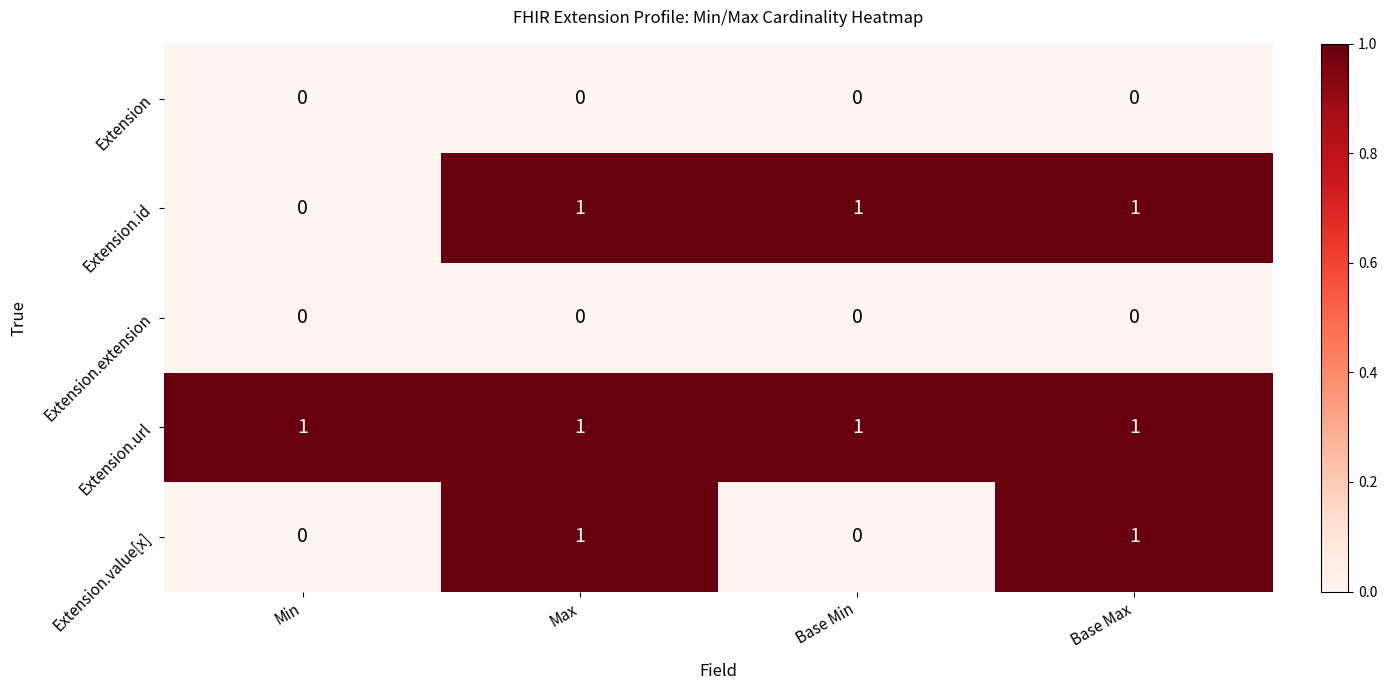

Is it true that Extension.url equals 1 at Min?

True